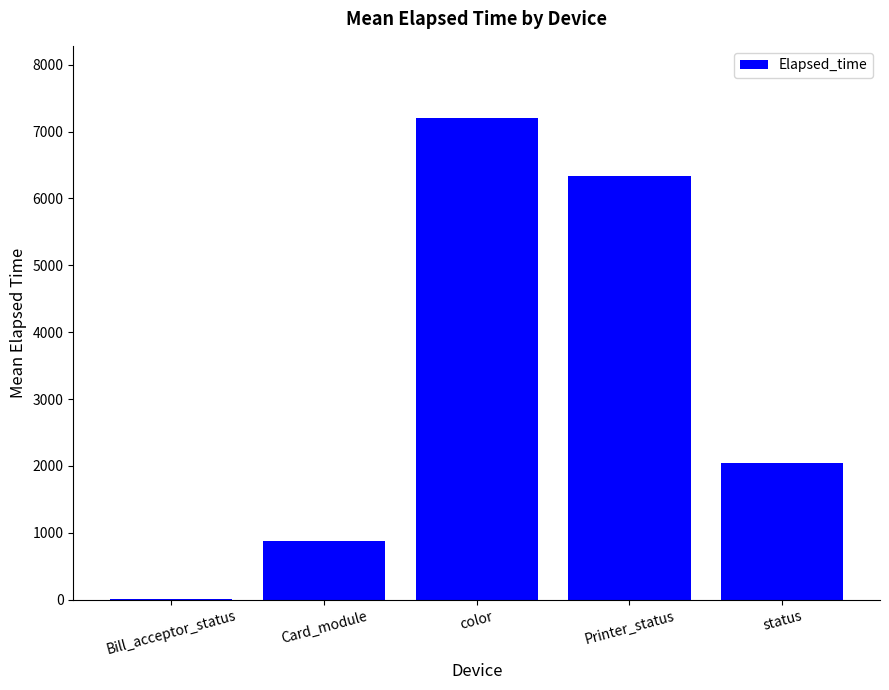

True or false: the data shows 7203.0 at color.

True